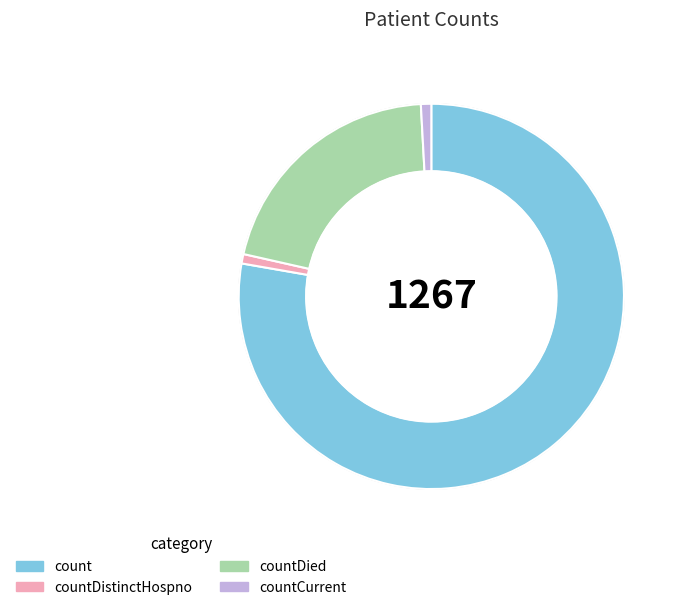

Between count and countDistinctHospno, which is larger?

count